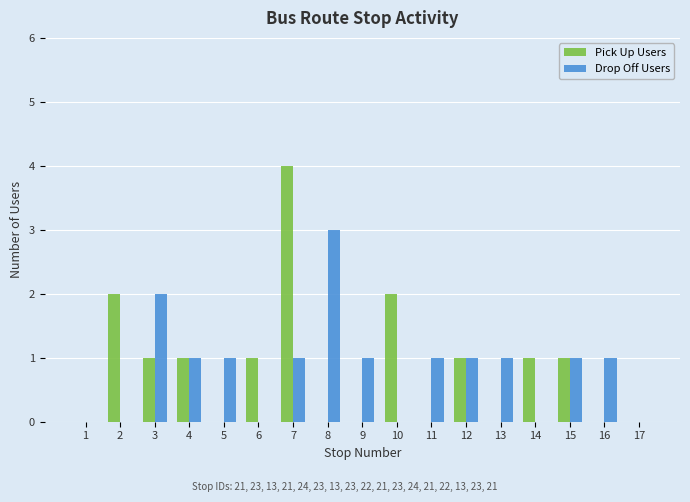

Which series has the widest spread of values?

Pick Up Users